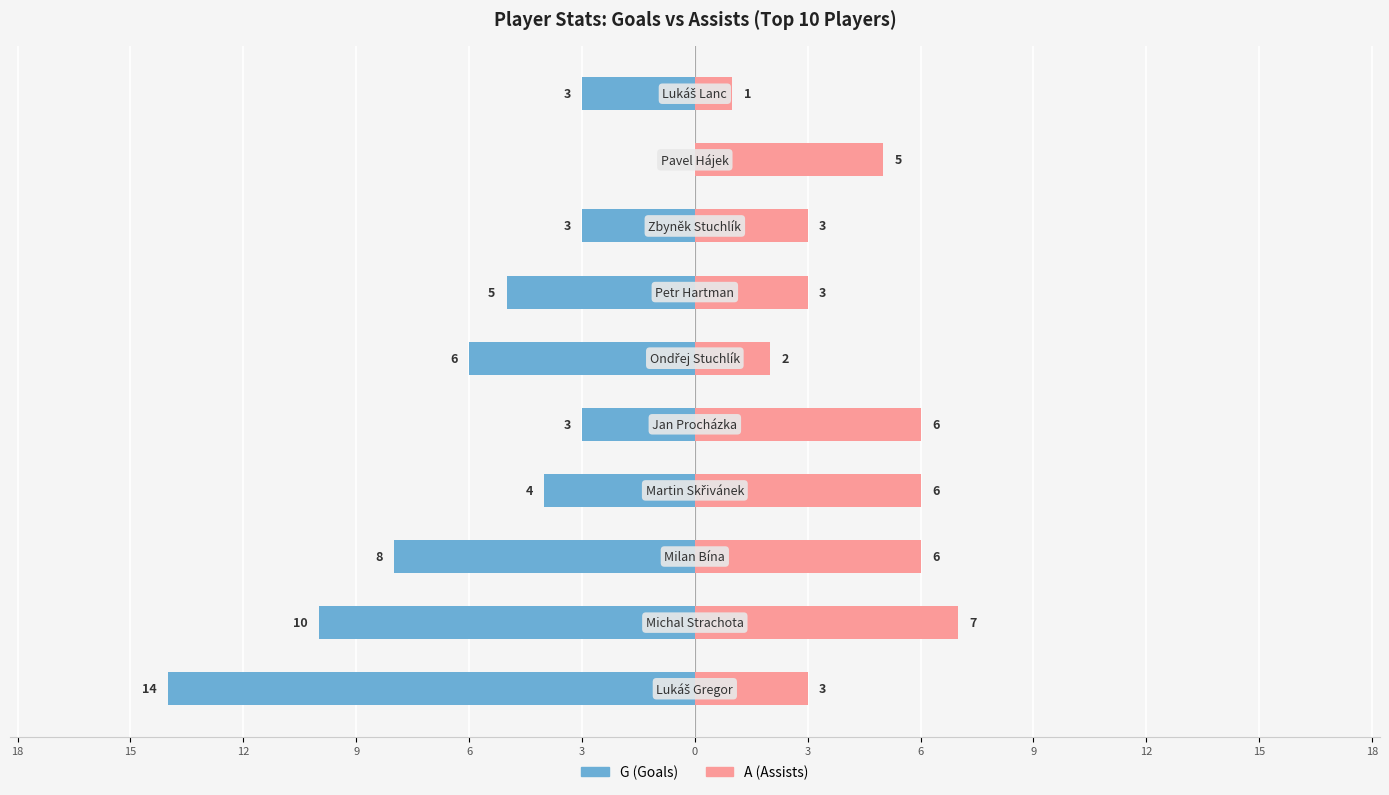

Which series has the largest range (max minus min)?

G